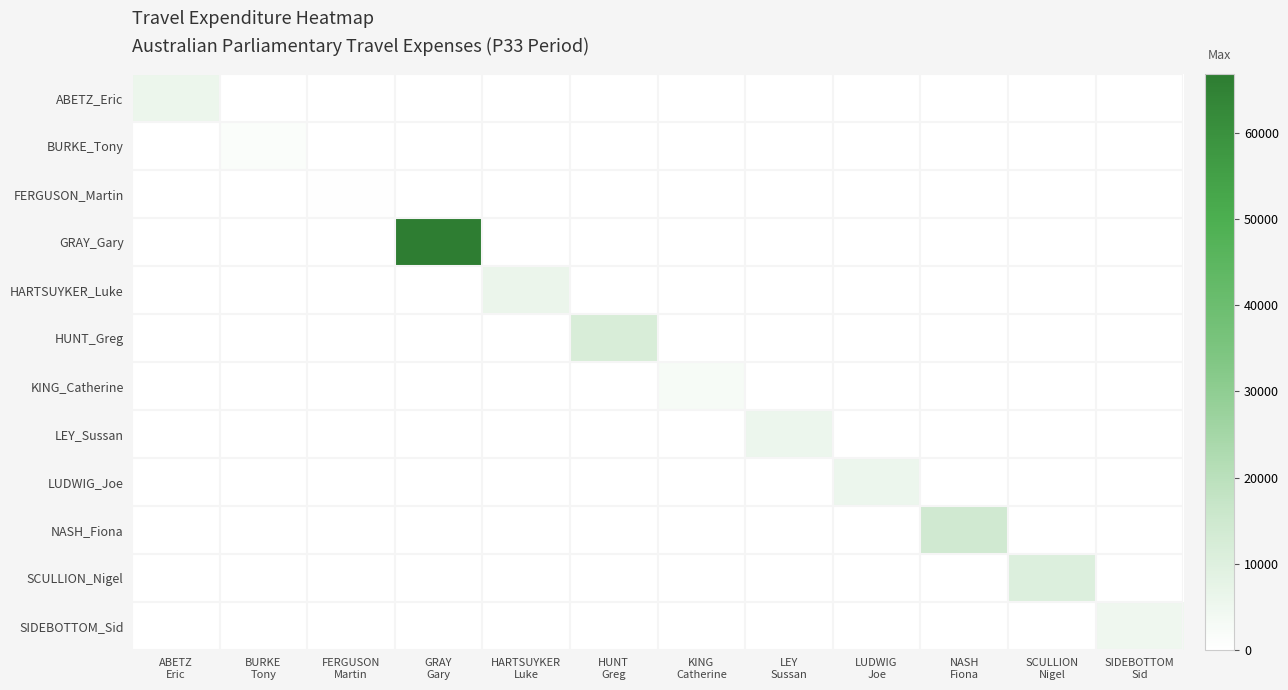

What is the difference between the highest and lowest values at GRAY
Gary?

66861.8